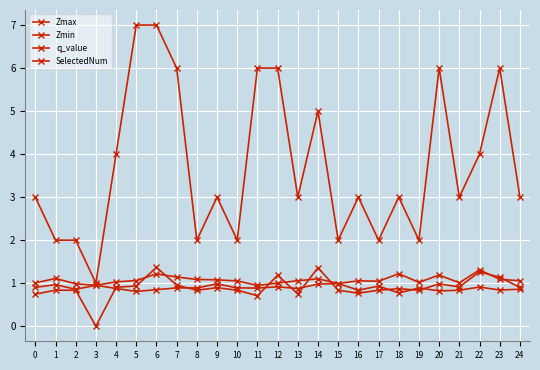

How many lines are shown in the chart?

4